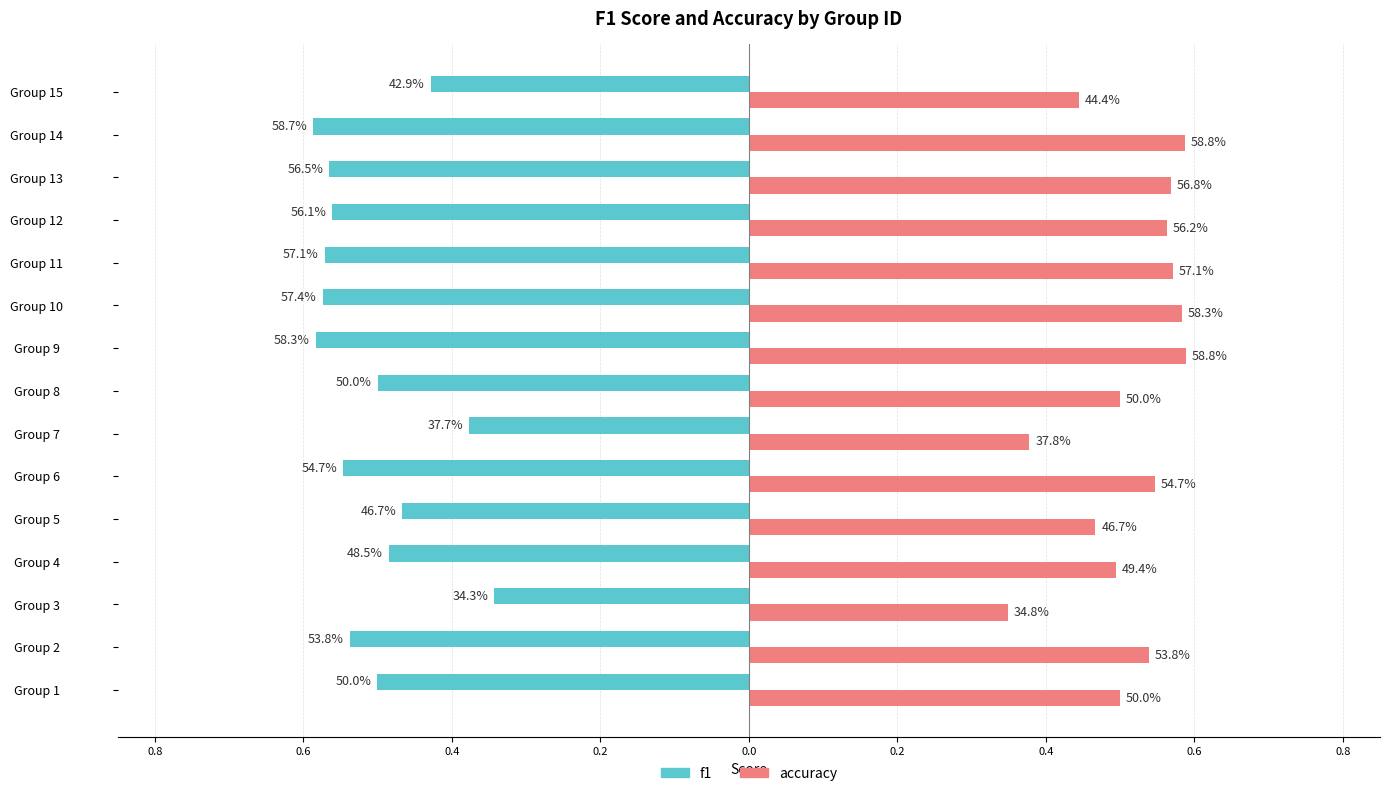

What are all the series names shown in the legend?

f1, accuracy